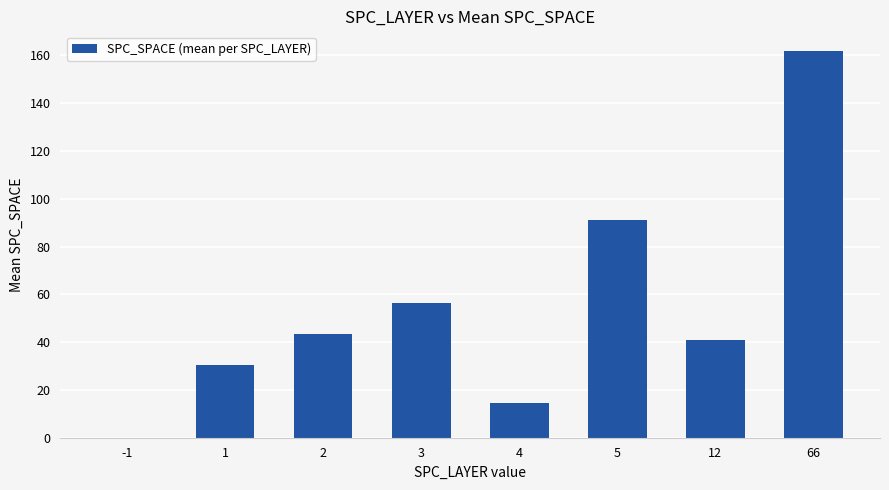

Where does the data first go above 43?

2